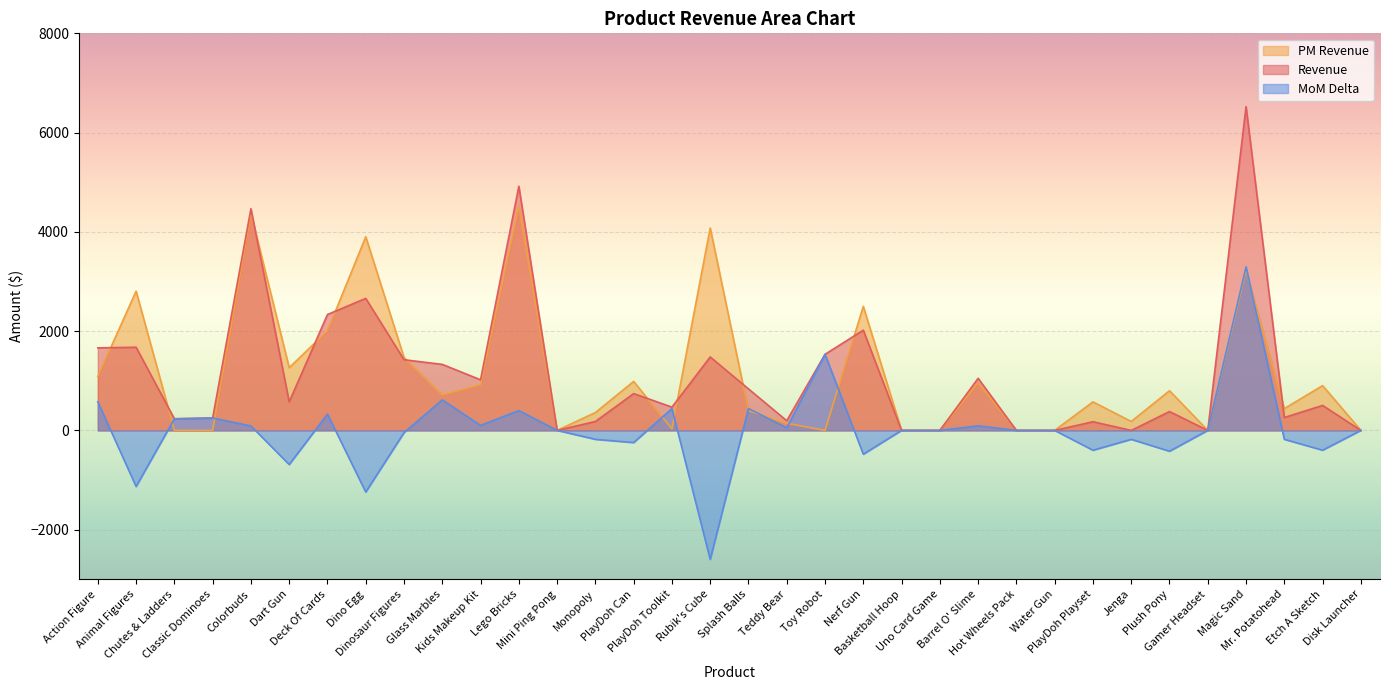

Count the number of data series in this chart.

3